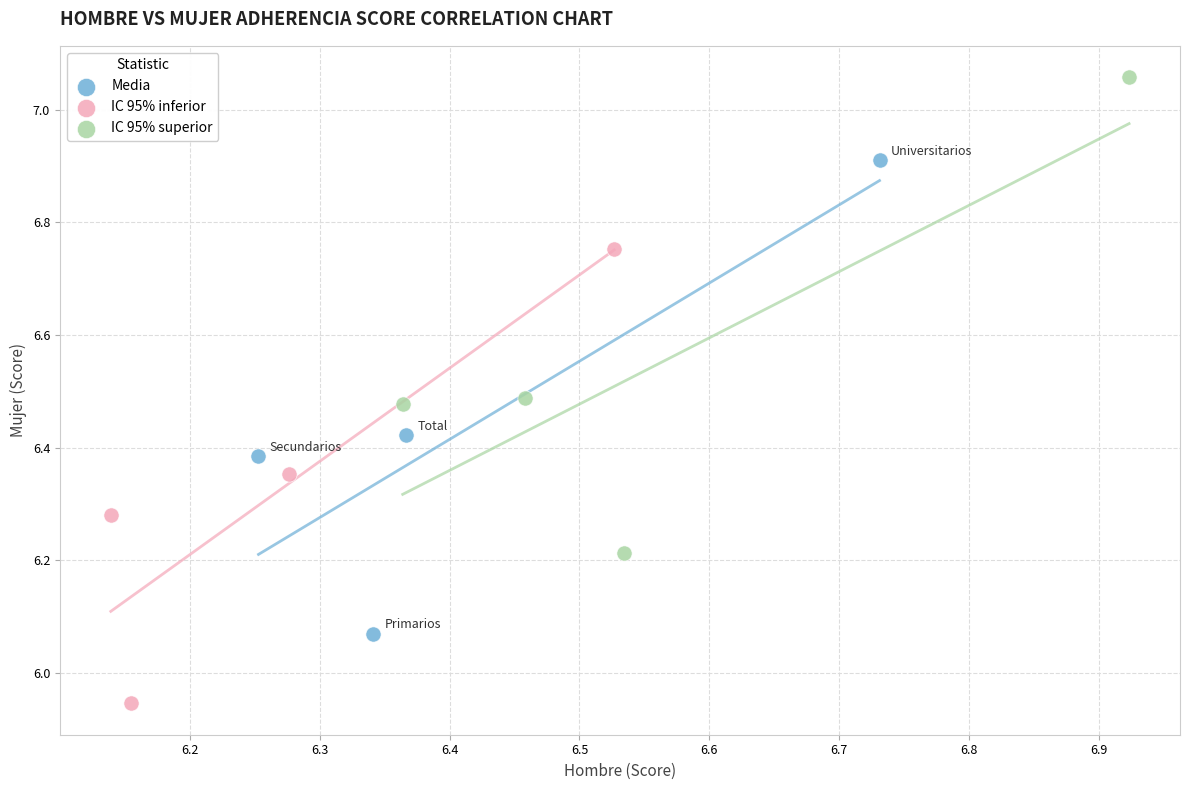

Which series has the widest spread of Y values?

IC 95% superior